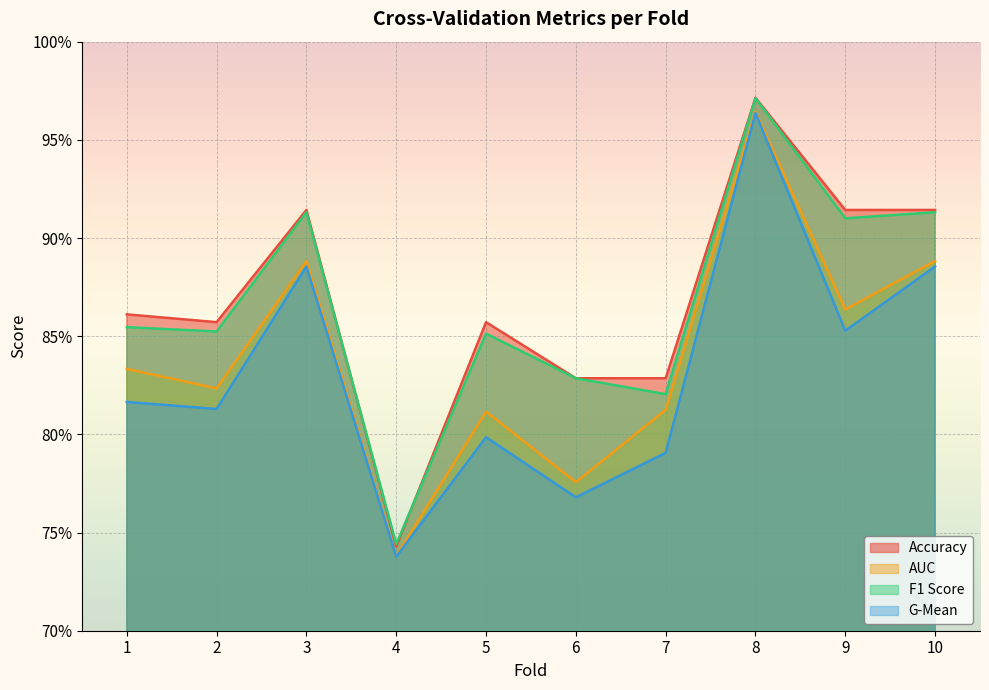

At 7, list the series in order from largest to smallest.

Accuracy, F1 Score, AUC, G-Mean